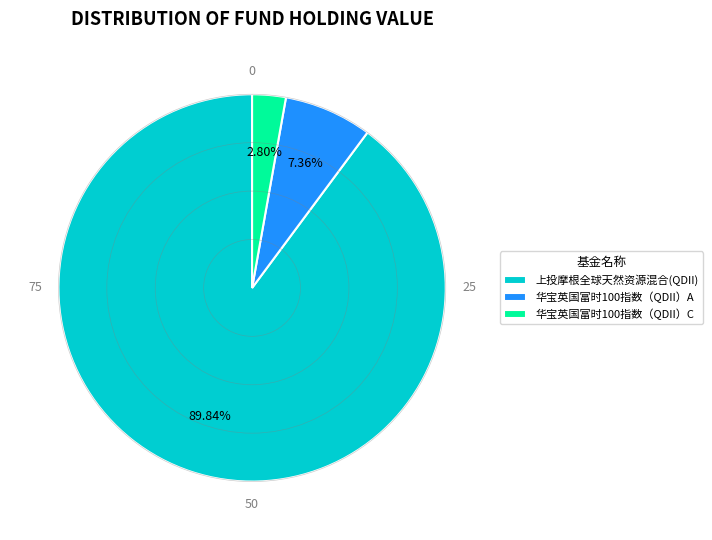

What is the smallest slice in the pie chart?

华宝英国富时100指数（QDII）C